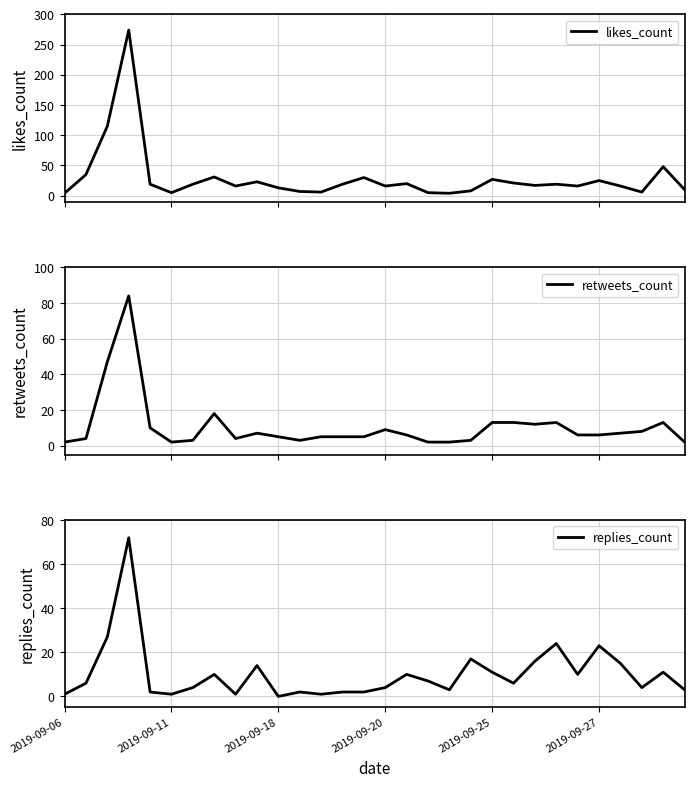

What are all the series names shown in the legend?

likes_count, retweets_count, replies_count